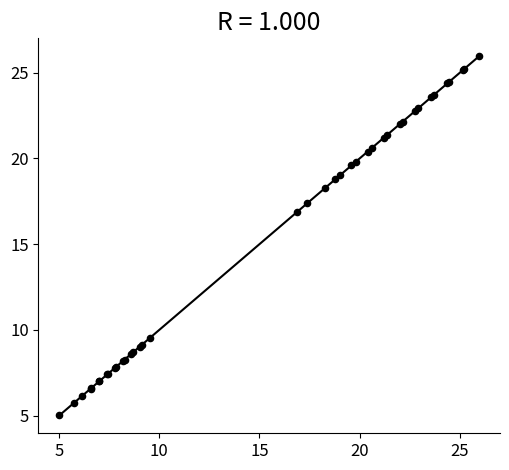

What Y value in the scatter plot is closest to 15?

16.9